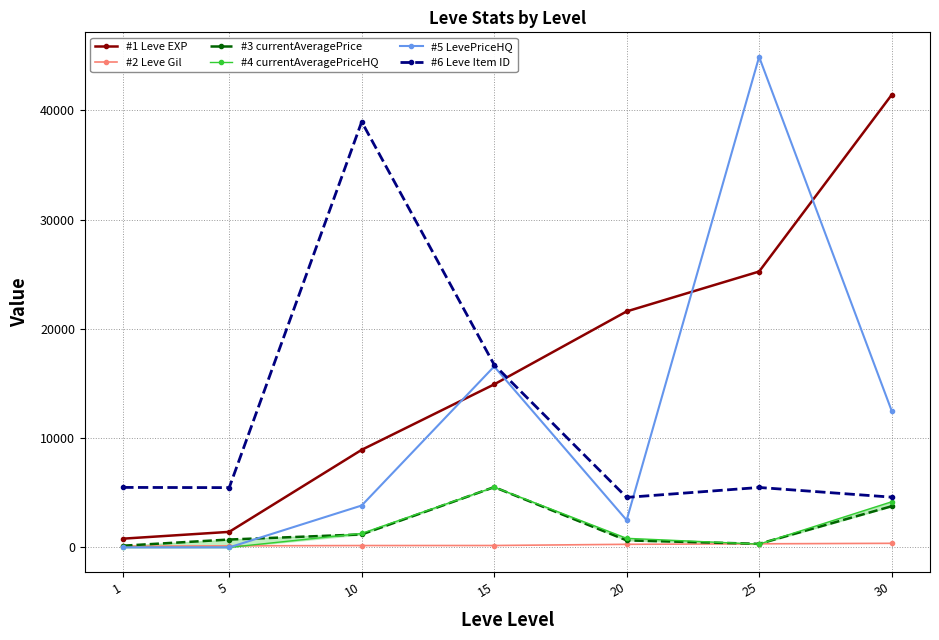

Rank the categories by #4 currentAveragePriceHQ value from lowest to highest.

1, 5, 25, 20, 10, 30, 15